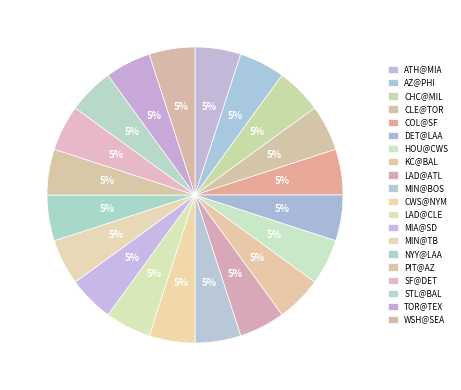

Is it true that MIN@TB is 1% of the pie?

False